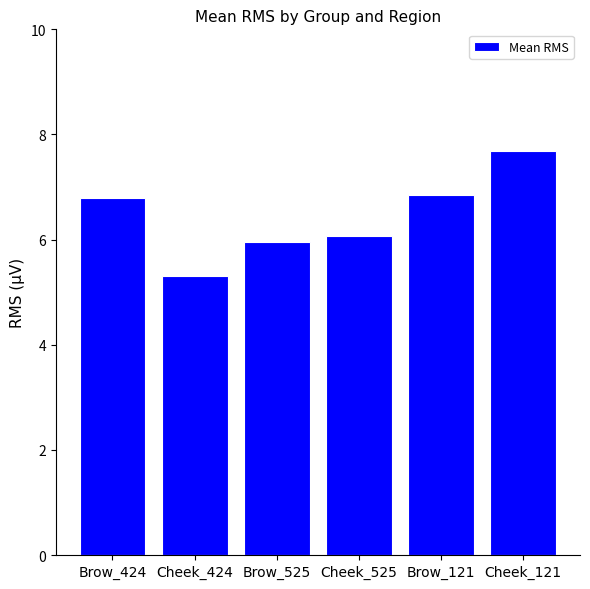

True or false: the data shows 3.2 at Brow_424.

False